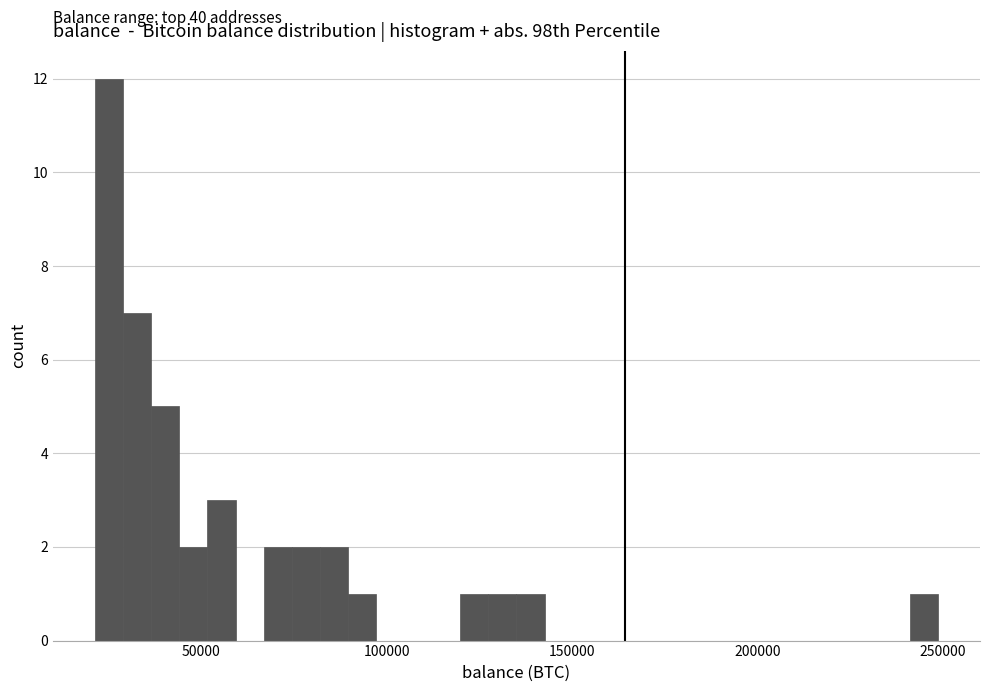

Read against the x-axis, roughly where is the centre of the tallest bar?

25000